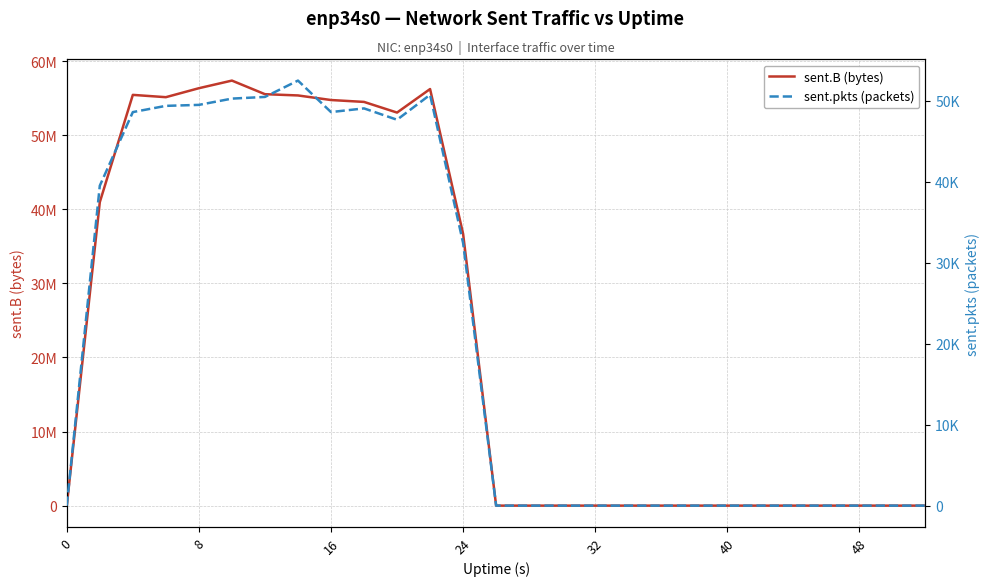

What are all the series names shown in the legend?

sent.B (bytes), sent.pkts (packets)